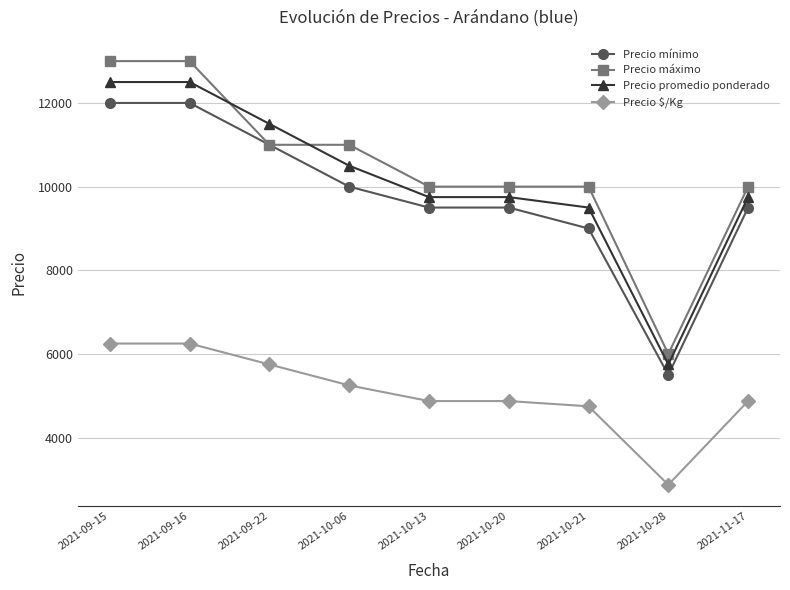

What is the difference between the highest and lowest values at 2021-10-28?

3125